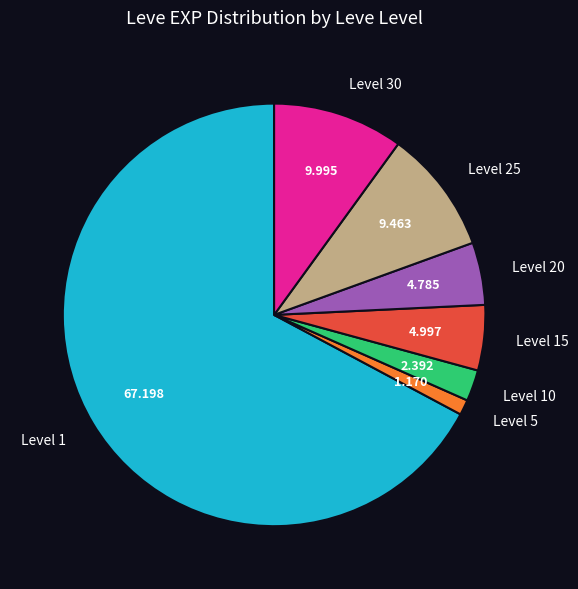

Does any single category account for the majority?

Yes